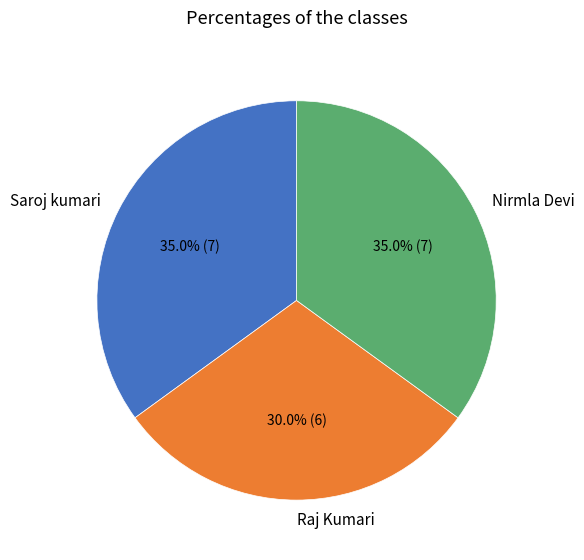

Combined, do Raj Kumari and Nirmla Devi account for over 50%?

Yes